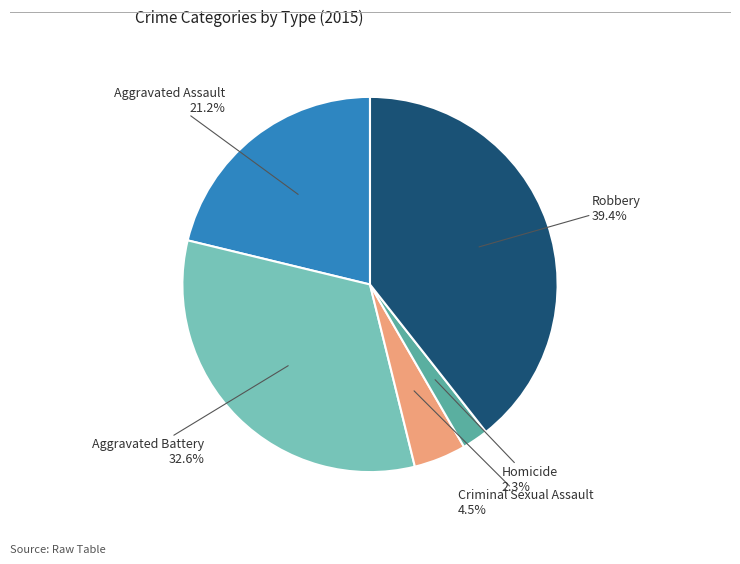

Does any single category account for the majority?

No